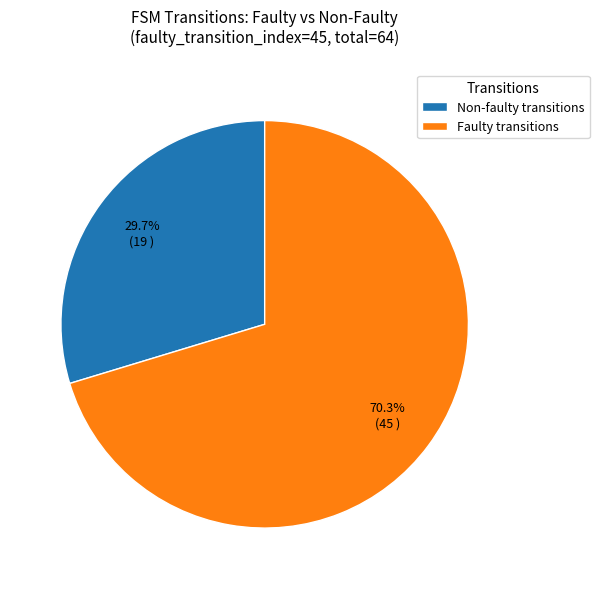

Which slice is the smallest?

Non-faulty transitions